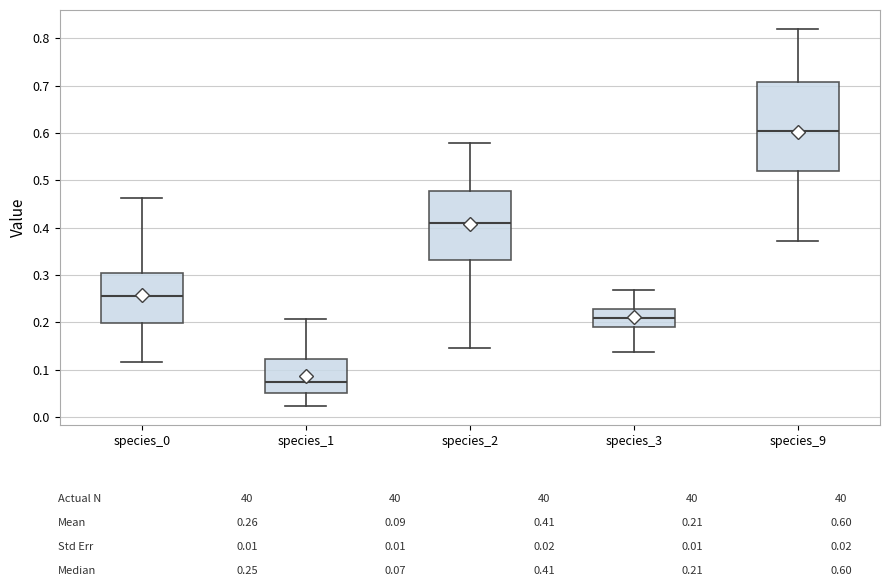

Reading left to right, transcribe this box plot: for each box, give where its median line is, the range the box spans, and where its two whiskers end, as read against the y-axis. The values are not printed on the chart, so give them approximately, as read against the axis.

species_0: median 0.25, box 0.20 to 0.30, whiskers 0.12 to 0.46
species_1: median 0.07, box 0.05 to 0.12, whiskers 0.02 to 0.21
species_2: median 0.41, box 0.33 to 0.48, whiskers 0.15 to 0.58
species_3: median 0.21, box 0.19 to 0.23, whiskers 0.14 to 0.27
species_9: median 0.60, box 0.52 to 0.71, whiskers 0.37 to 0.82